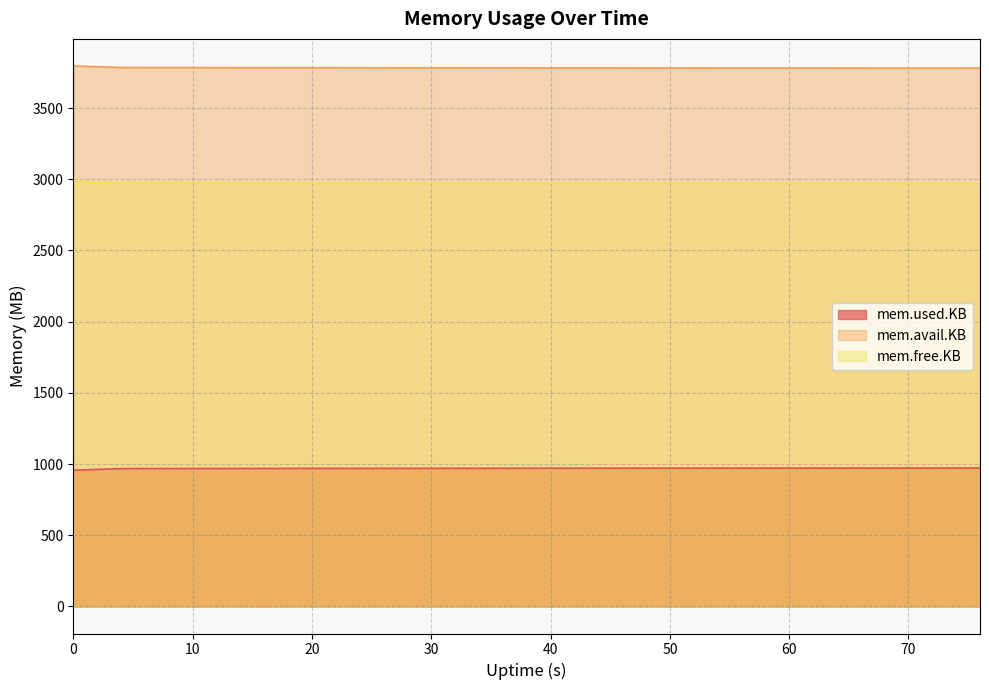

List the labels in order of mem.avail.KB value, smallest first.

76, 72, 68, 64, 60, 56, 52, 48, 44, 40, 36, 32, 28, 24, 20, 16, 12, 8, 4, 0